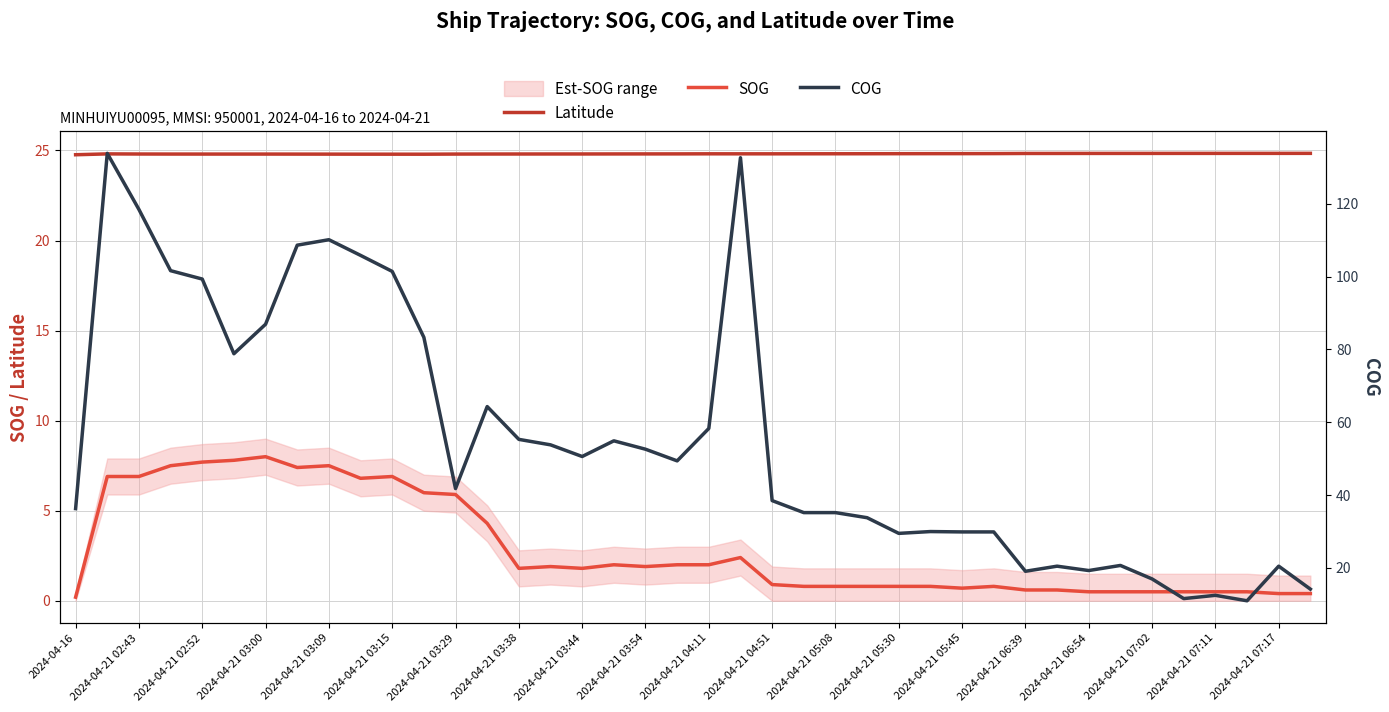

Which series has the largest total across all categories?

COG